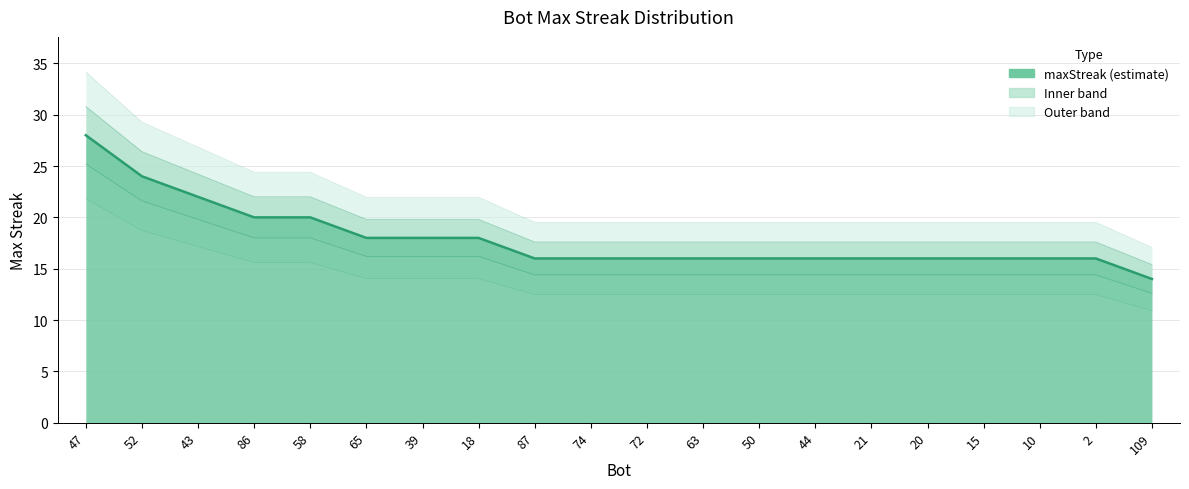

Between 58 and 21, which is larger?

58